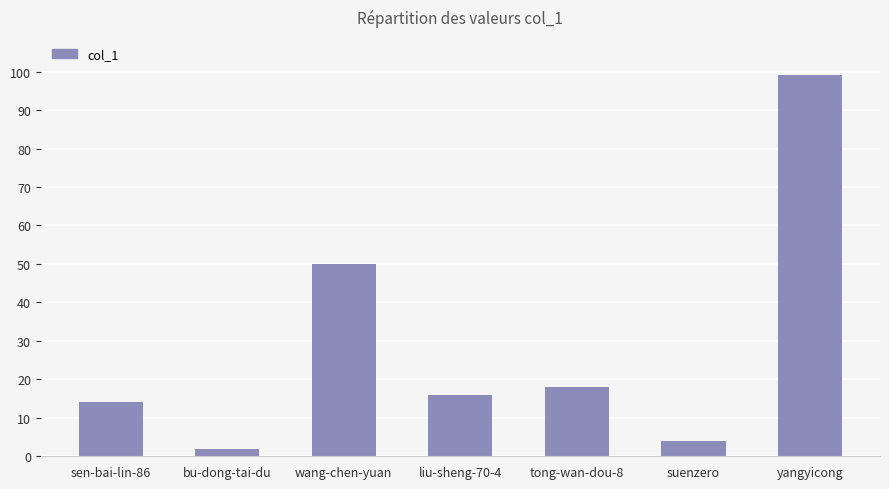

Rank the categories by value from lowest to highest.

bu-dong-tai-du, suenzero, sen-bai-lin-86, liu-sheng-70-4, tong-wan-dou-8, wang-chen-yuan, yangyicong